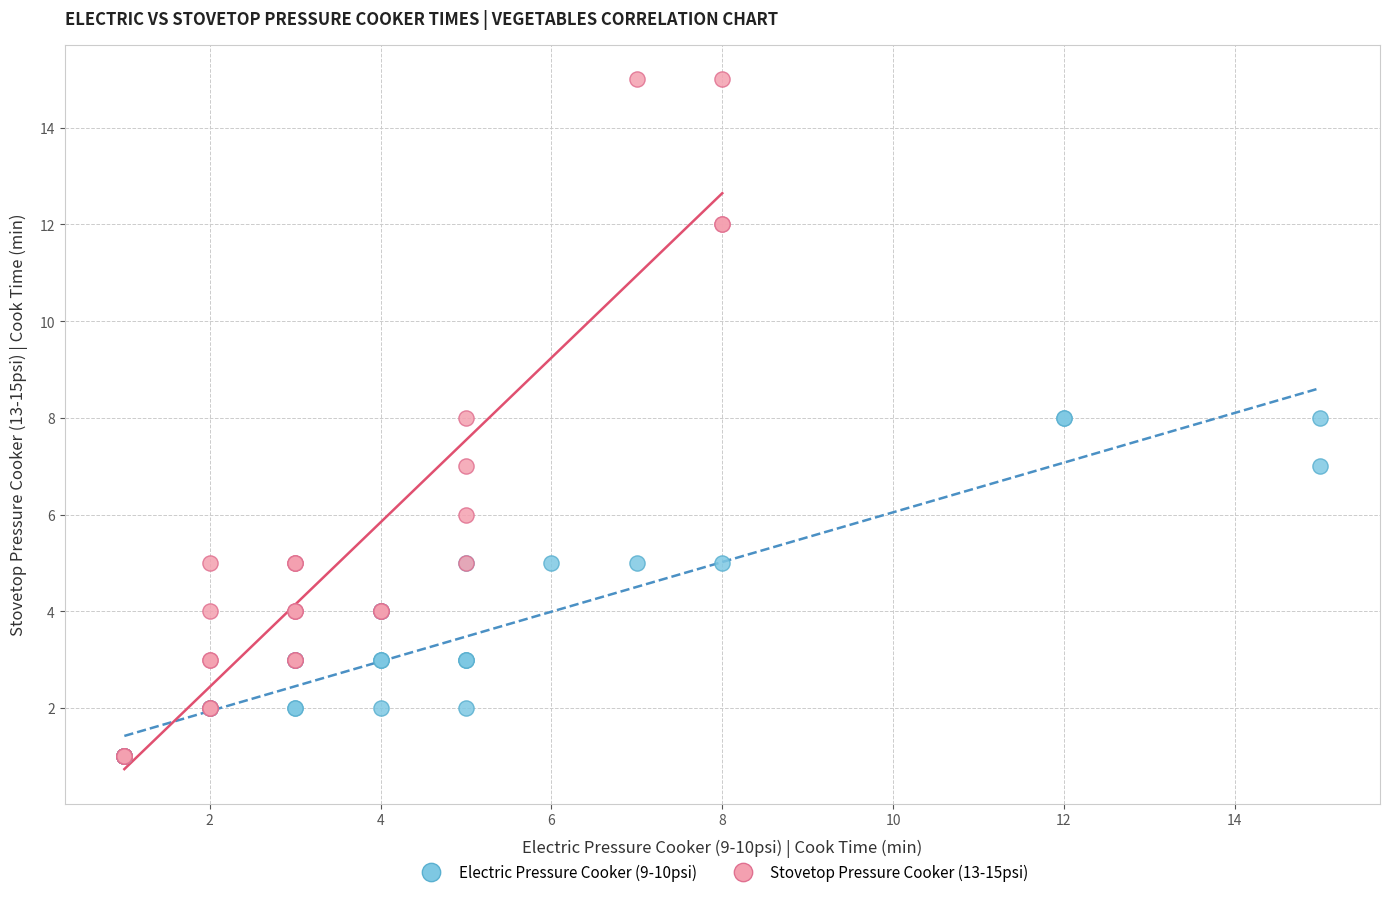

Which series has the largest Y range (max minus min)?

Stovetop Pressure Cooker (13-15psi)